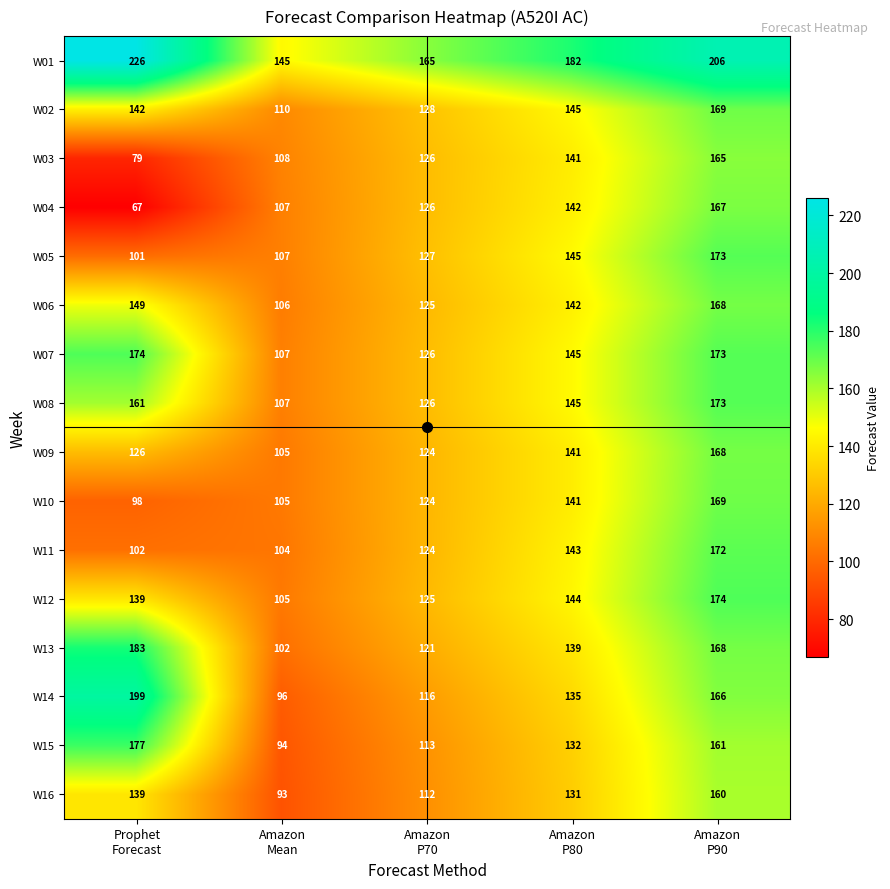

Which series has the largest total across all categories?

W01